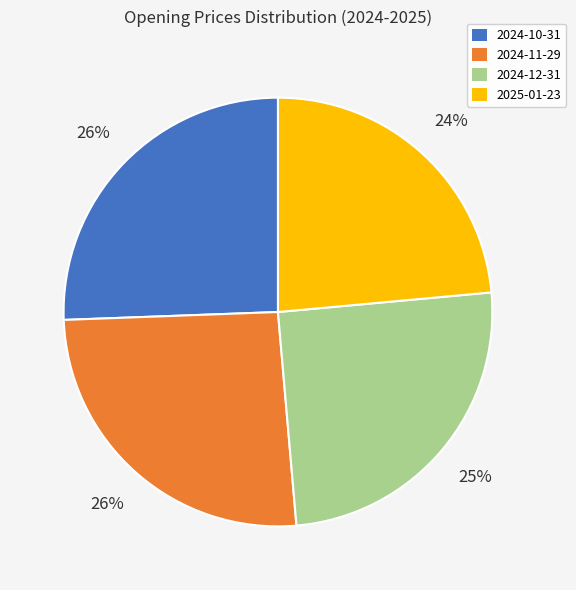

Between 2025-01-23 and 2024-10-31, which is larger?

2024-10-31